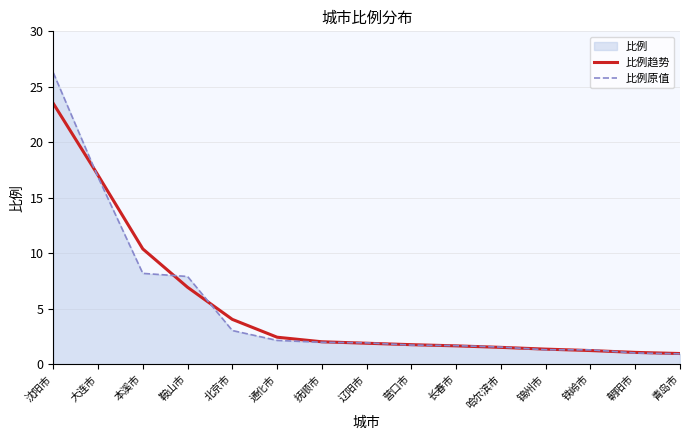

What position from the right is 朝阳市?

2